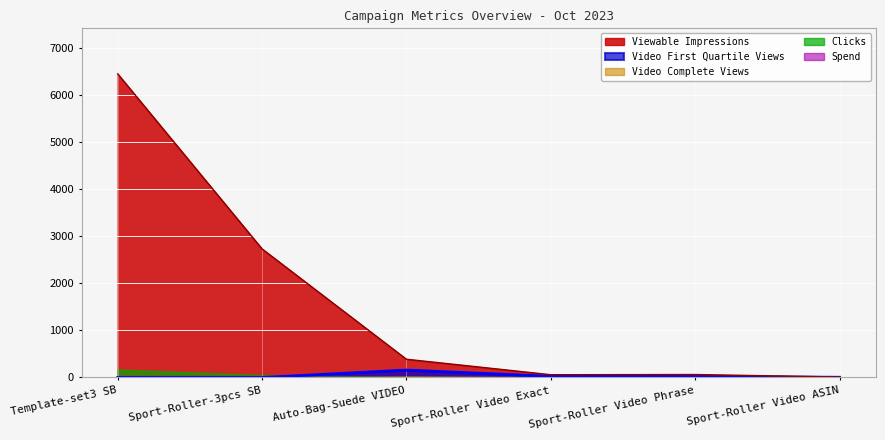

Is the value of Spend at Template-set3 SB greater than the value of Viewable Impressions at Template-set3 SB?

No